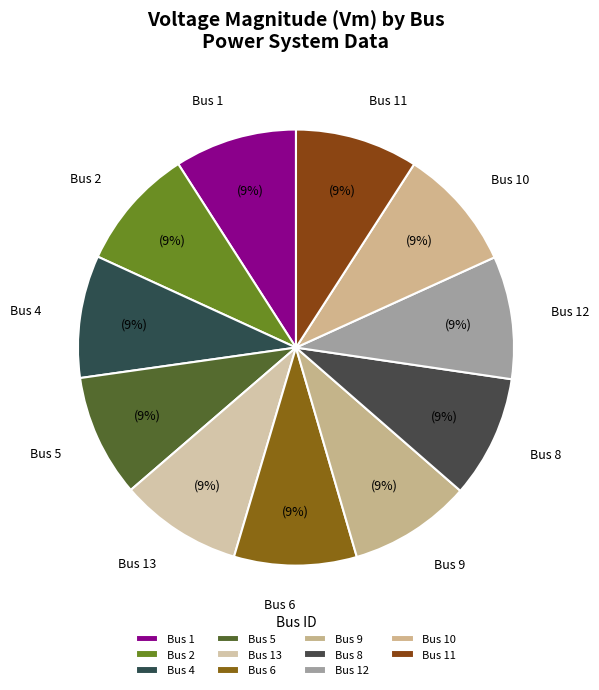

What percentage is the Bus 8 slice, to the nearest percent?

9%